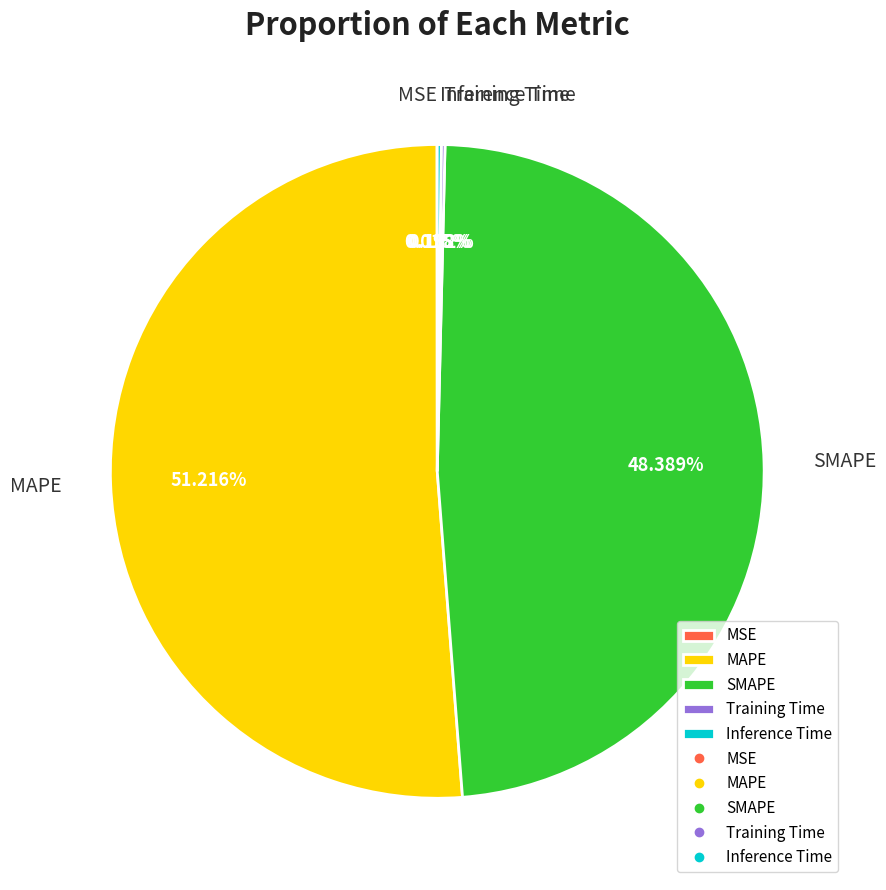

The MAPE slice represents 51% of the pie. True or false?

True